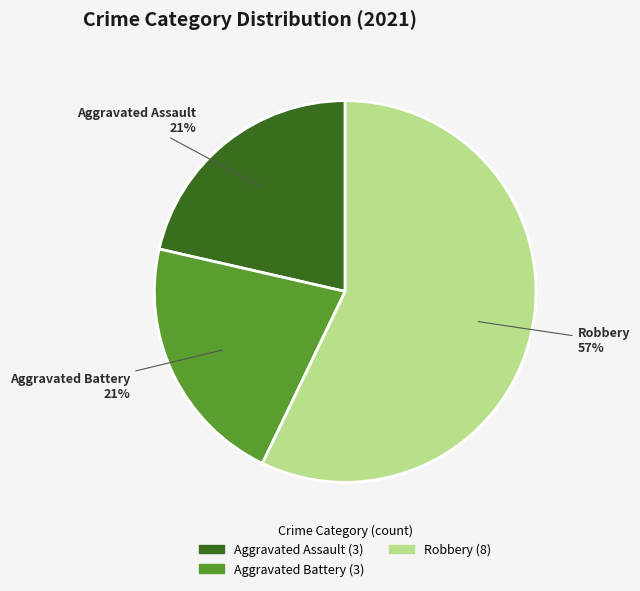

The Aggravated Battery slice represents 27% of the pie. True or false?

False